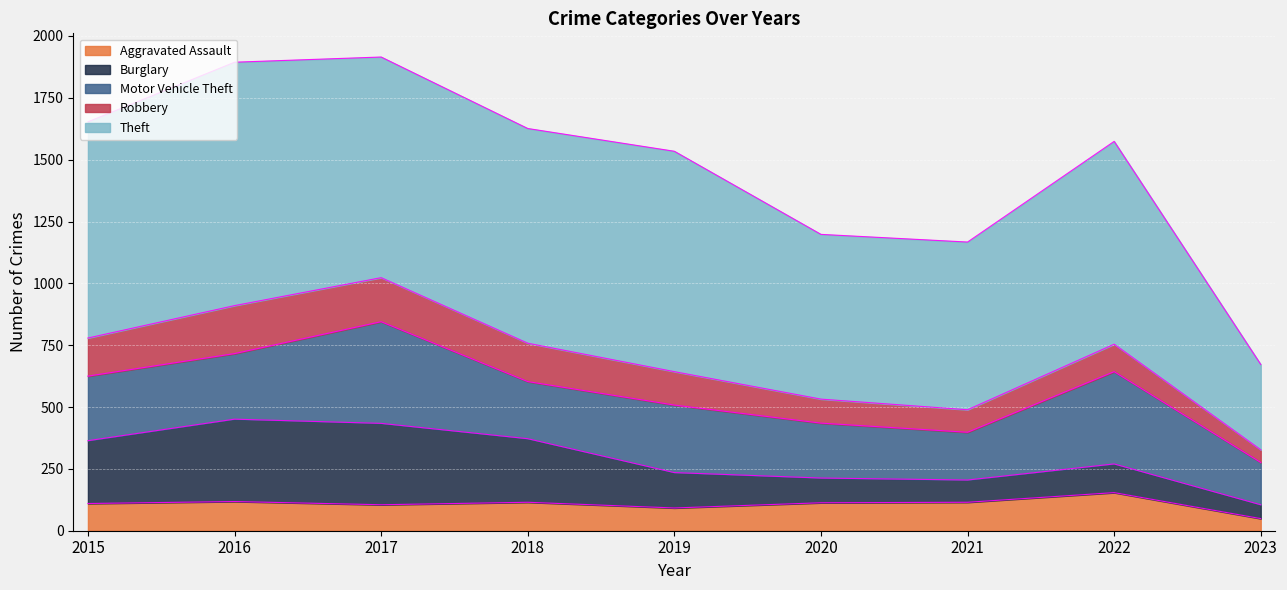

What is the maximum value shown in the chart?

984